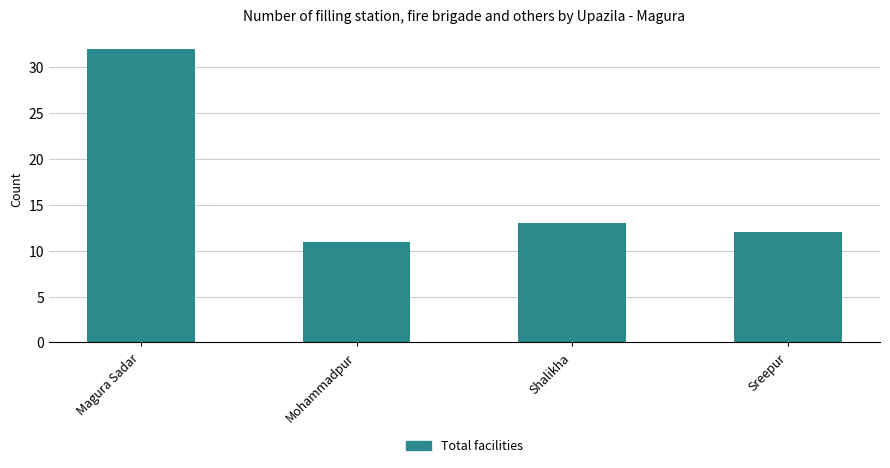

Reading left to right, what are all the values shown in this chart?

32	11	13	12